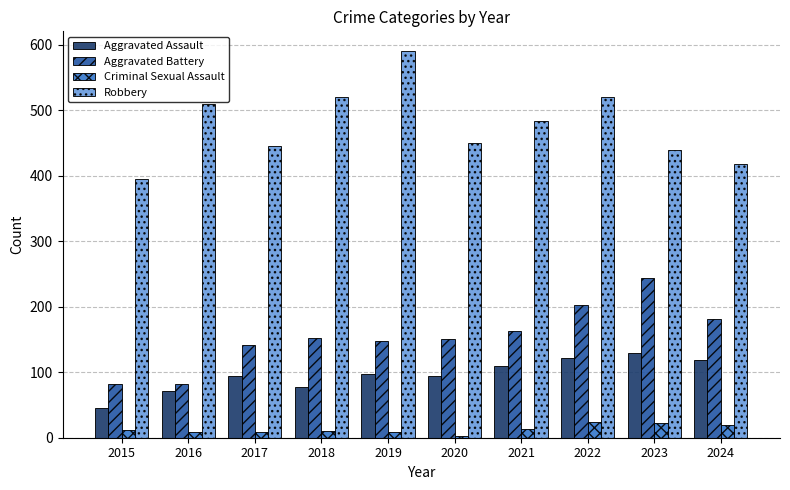

At which label does Robbery first exceed 484?

2016